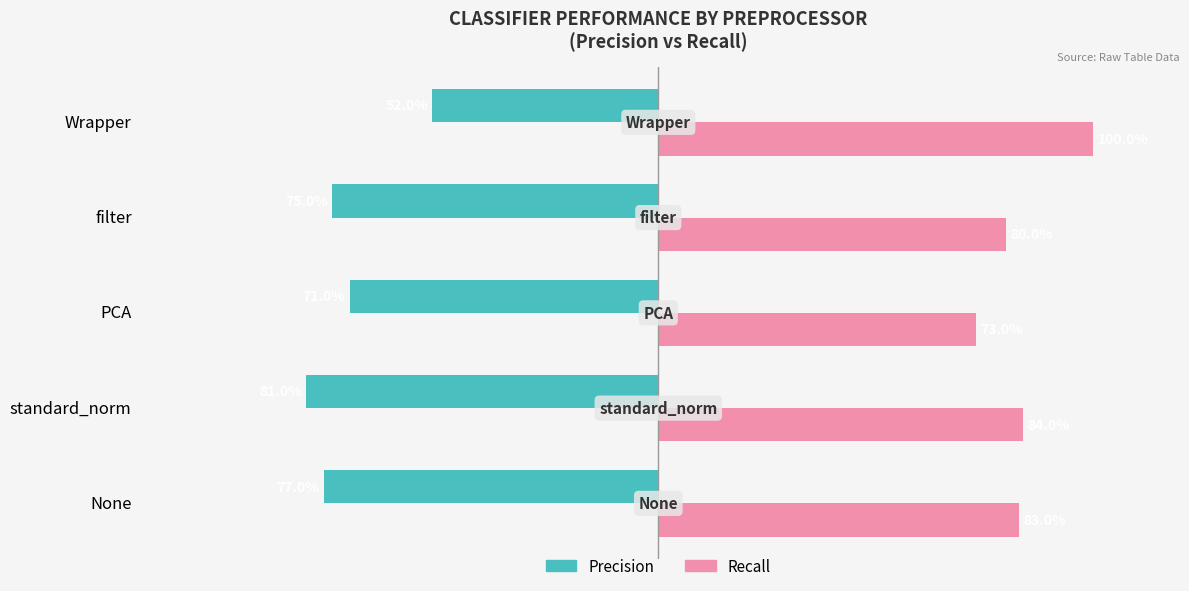

What are all the series names shown in the legend?

Precision, Recall